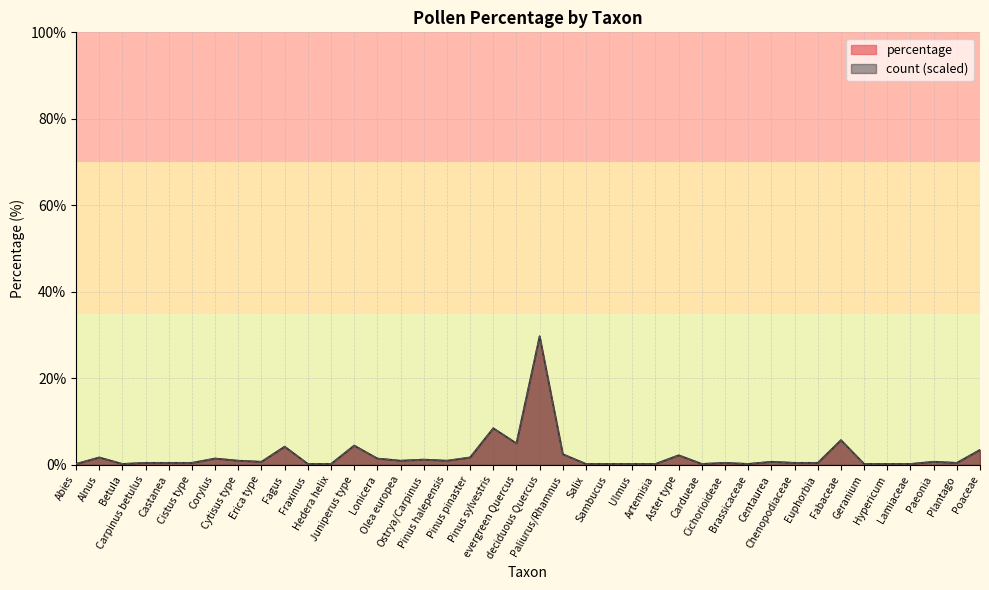

What is the total value across all series at Plantago?

1.0